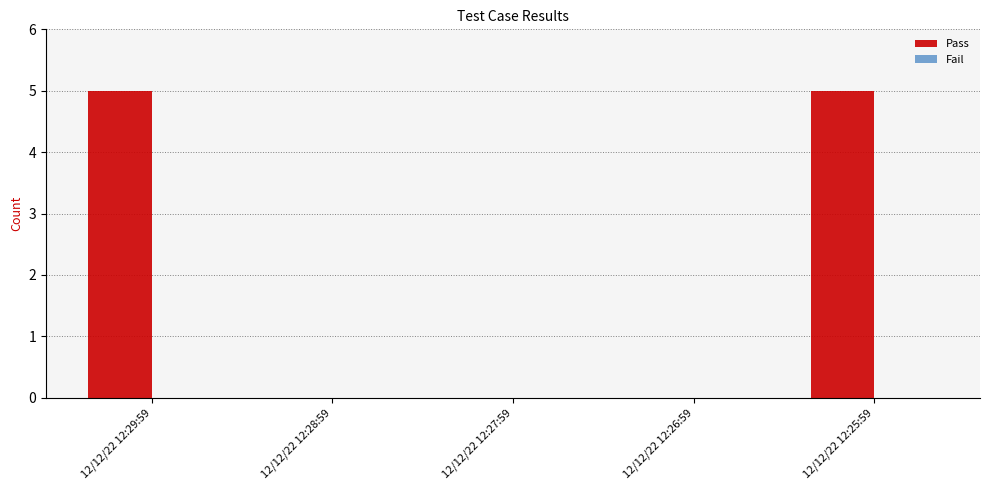

Between 12/12/22 12:27:59 and 12/12/22 12:25:59, which is larger?

12/12/22 12:25:59